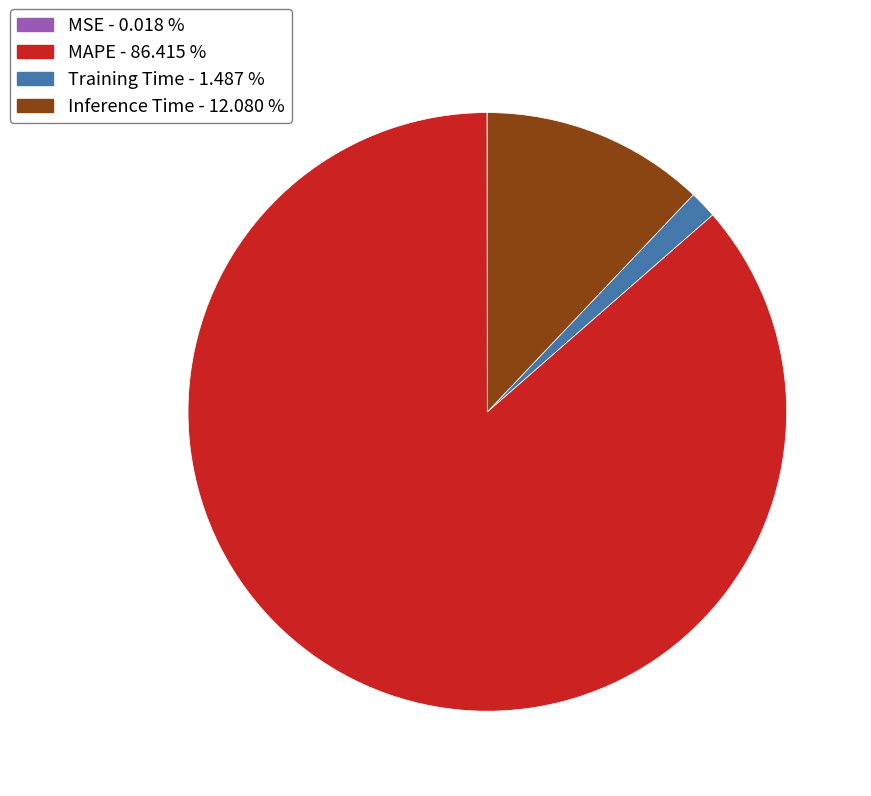

Does any single category account for the majority?

Yes